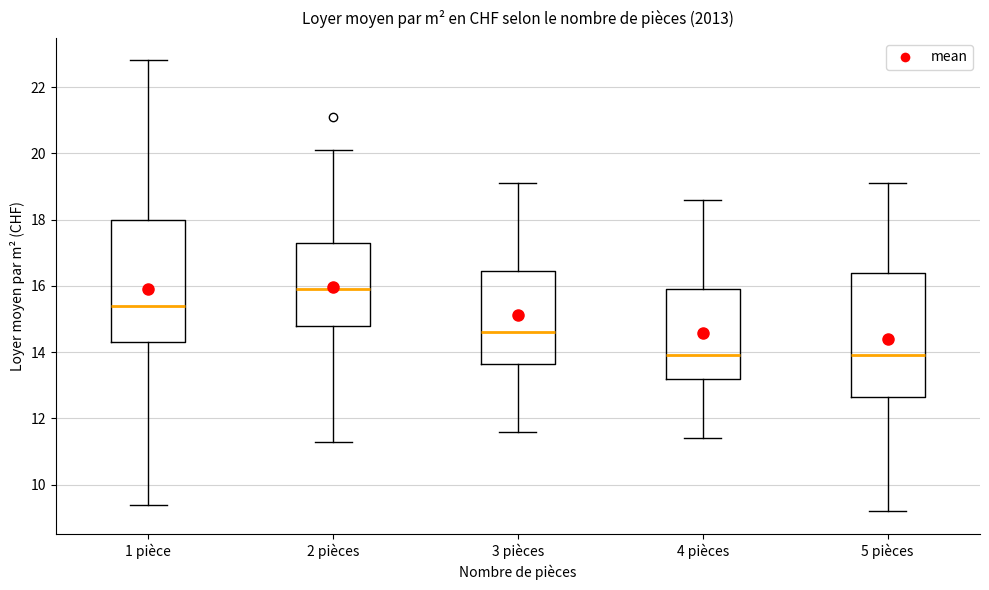

Reading left to right, transcribe this box plot: for each box, give where its median line is, the range the box spans, and where its two whiskers end, as read against the y-axis. The values are not printed on the chart, so give them approximately, as read against the axis.

1 pièce: median 15.4, box 14.4 to 18.0, whiskers 9.4 to 22.8
2 pièces: median 16.0, box 14.8 to 17.4, whiskers 11.4 to 20.2
3 pièces: median 14.6, box 13.6 to 16.4, whiskers 11.6 to 19.2
4 pièces: median 14.0, box 13.2 to 16.0, whiskers 11.4 to 18.6
5 pièces: median 14.0, box 12.6 to 16.4, whiskers 9.2 to 19.2